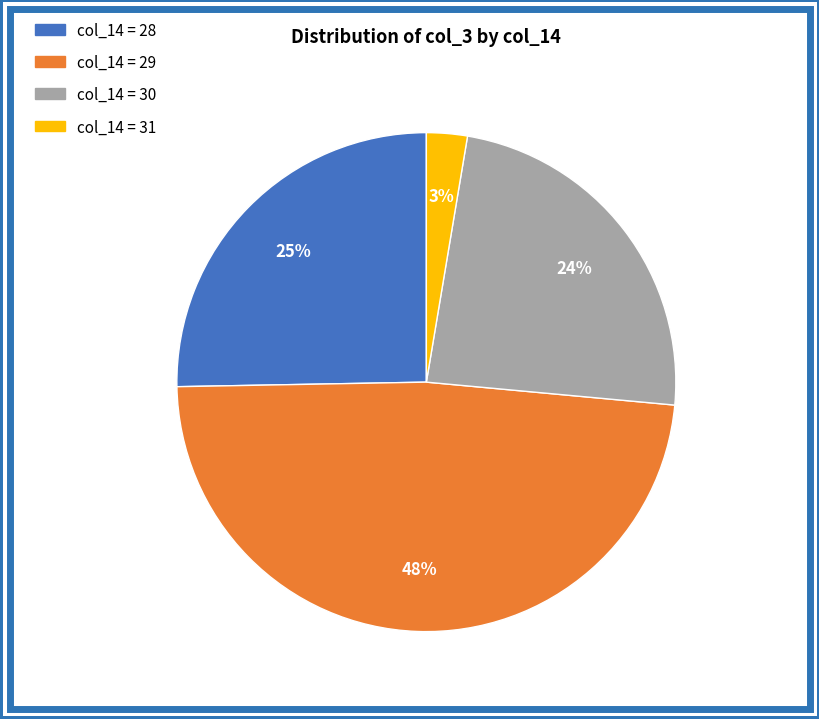

Is there a majority slice in this chart?

No